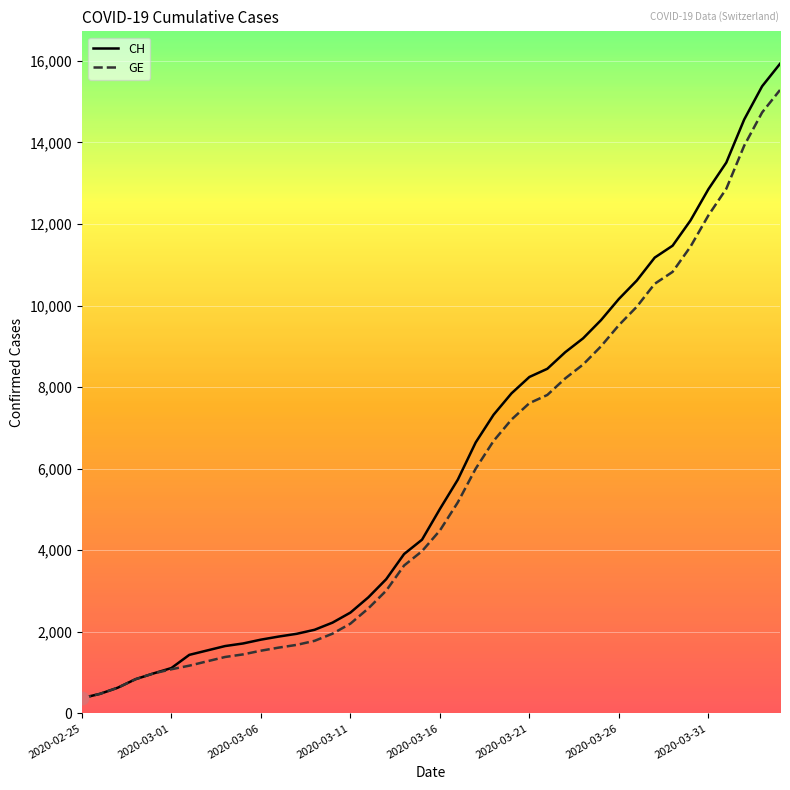

Which series has the largest range (max minus min)?

CH